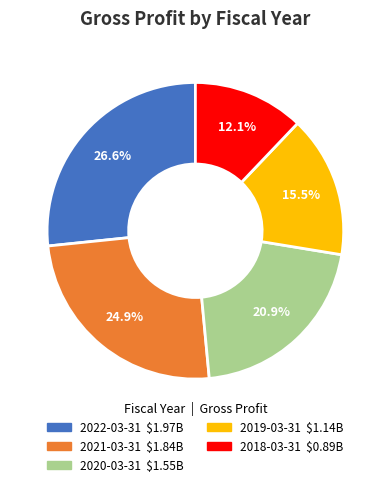

How many segments does this pie chart have?

5